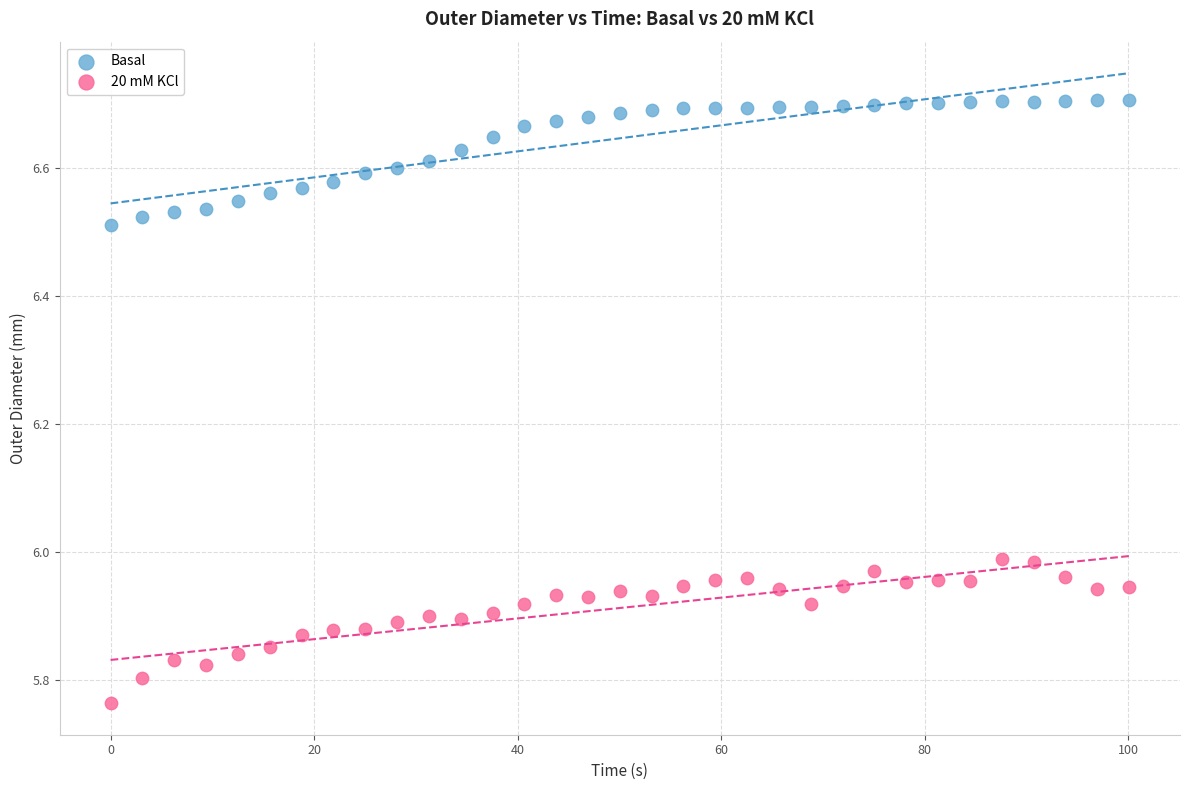

Which series reaches the minimum Y coordinate?

20 mM KCl